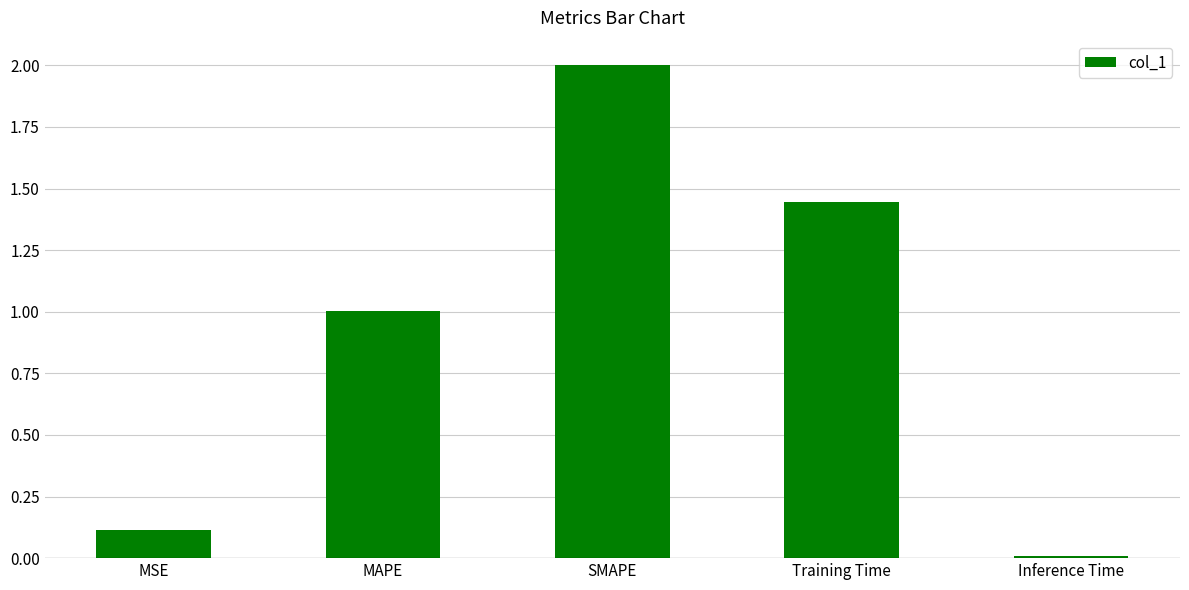

List the labels in order of value, largest first.

SMAPE, Training Time, MAPE, MSE, Inference Time